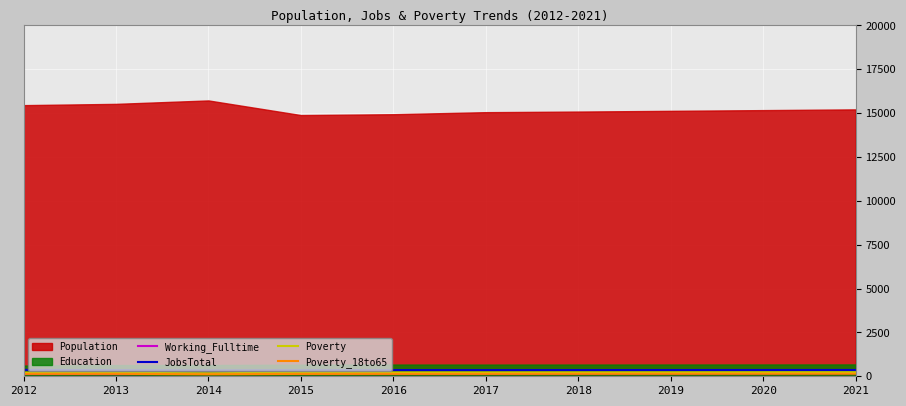

How many lines are shown in the chart?

4